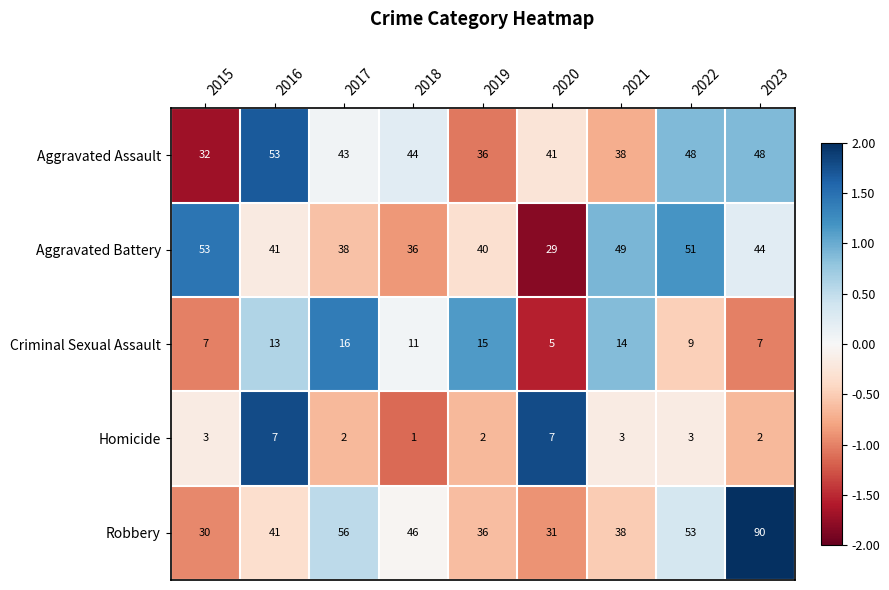

What is the difference between the second highest and second lowest values in the Aggravated Battery series?

15